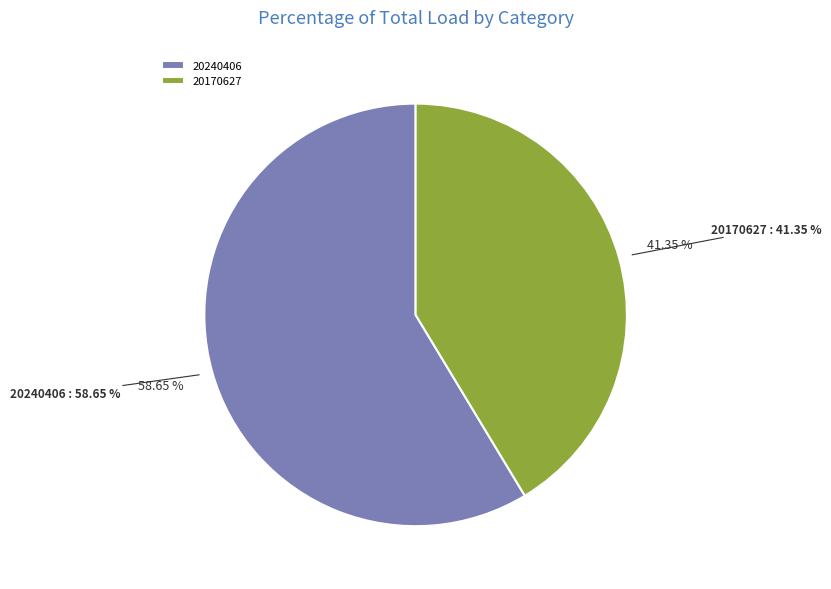

To the nearest percent, what percentage of the pie is 20170627?

41%